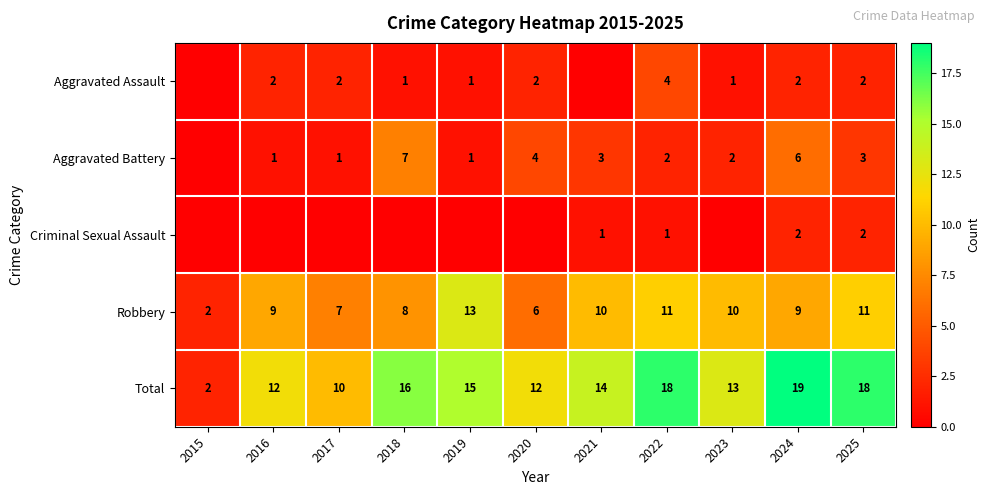

Count the number of data series in this chart.

5